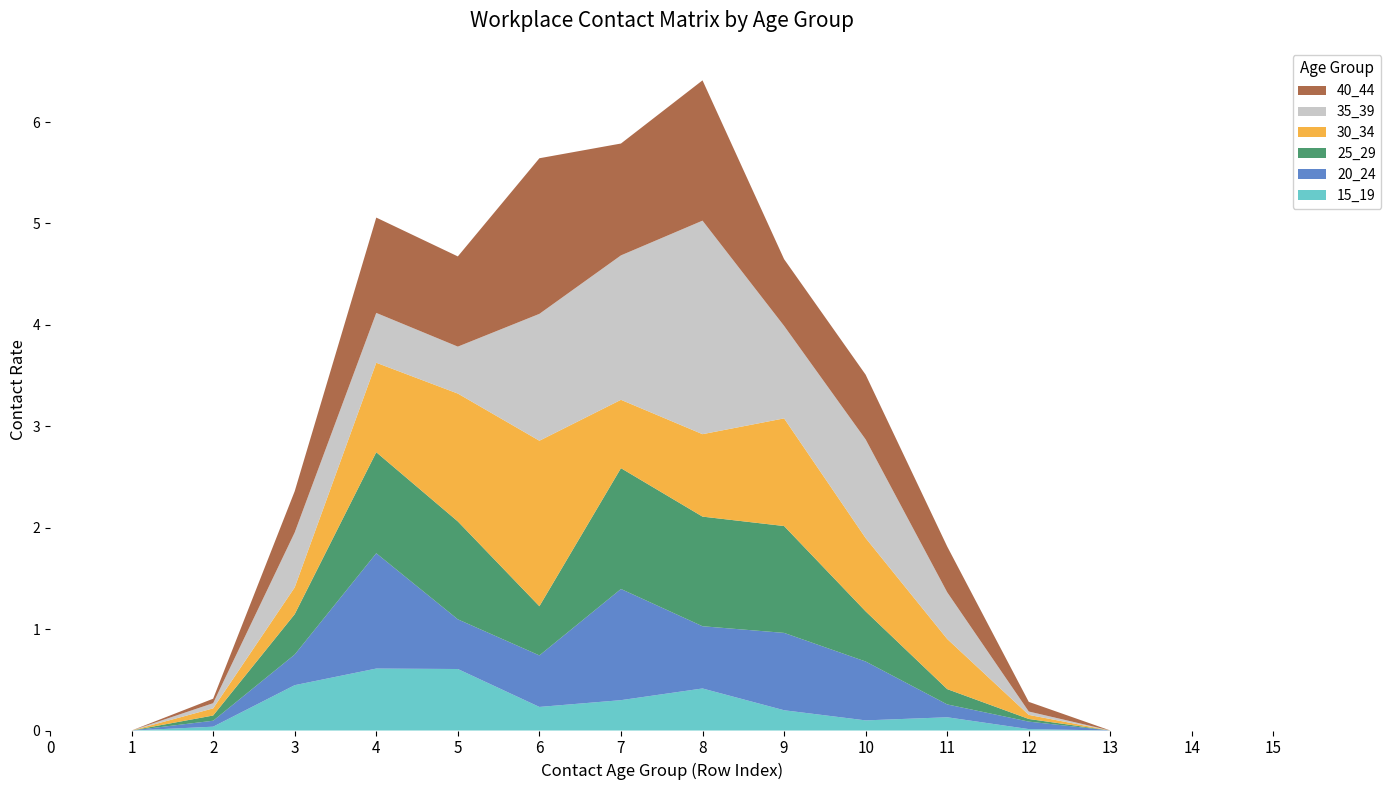

Reading left to right, extract all data points from this chart.

15_19: 0=0.0	1=0.0	2=0.0	3=0.4	4=0.6	5=0.6	6=0.2	7=0.3	8=0.4	9=0.2	10=0.1	11=0.1	12=0.0	13=0.0	14=0.0	15=0.0
20_24: 0=0.0	1=0.0	2=0.1	3=0.3	4=1.1	5=0.5	6=0.5	7=1.1	8=0.6	9=0.8	10=0.6	11=0.1	12=0.1	13=0.0	14=0.0	15=0.0
25_29: 0=0.0	1=0.0	2=0.1	3=0.4	4=1.0	5=1.0	6=0.5	7=1.2	8=1.1	9=1.1	10=0.5	11=0.2	12=0.0	13=0.0	14=0.0	15=0.0
30_34: 0=0.0	1=0.0	2=0.1	3=0.3	4=0.9	5=1.3	6=1.6	7=0.7	8=0.8	9=1.1	10=0.7	11=0.5	12=0.0	13=0.0	14=0.0	15=0.0
35_39: 0=0.0	1=0.0	2=0.1	3=0.5	4=0.5	5=0.5	6=1.3	7=1.4	8=2.1	9=0.9	10=1.0	11=0.5	12=0.0	13=0.0	14=0.0	15=0.0
40_44: 0=0.0	1=0.0	2=0.0	3=0.4	4=0.9	5=0.9	6=1.5	7=1.1	8=1.4	9=0.7	10=0.6	11=0.5	12=0.1	13=0.0	14=0.0	15=0.0